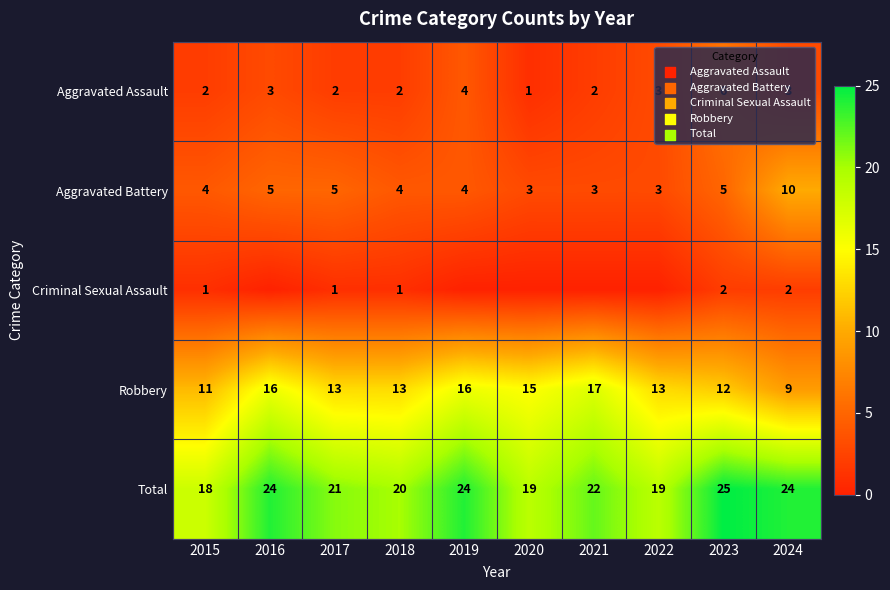

How many Aggravated Battery values are between 3 and 5?

9